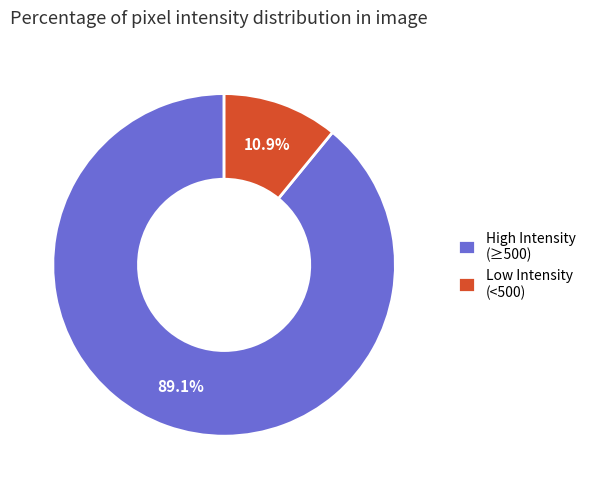

Between Low Intensity (<500) and High Intensity (≥500), which is larger?

High Intensity (≥500)